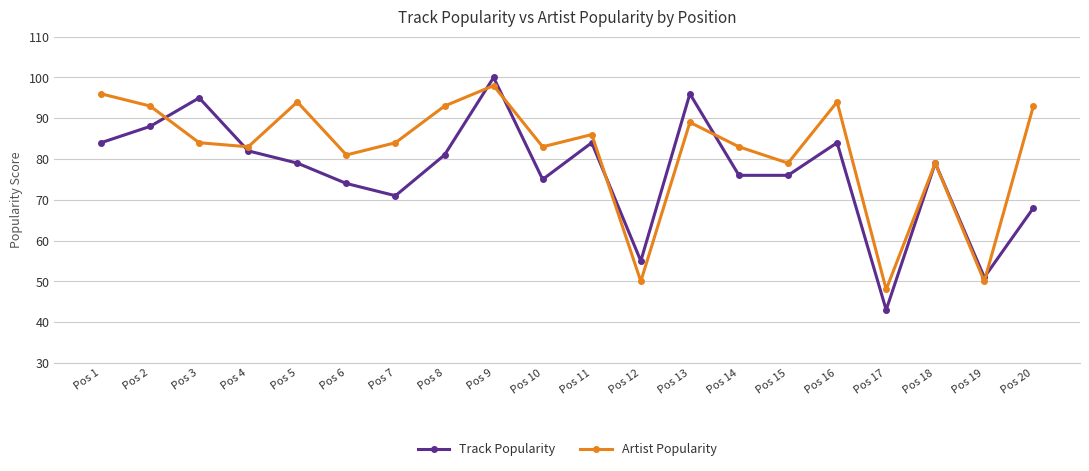

What is the total value across all series at Pos 12?

105